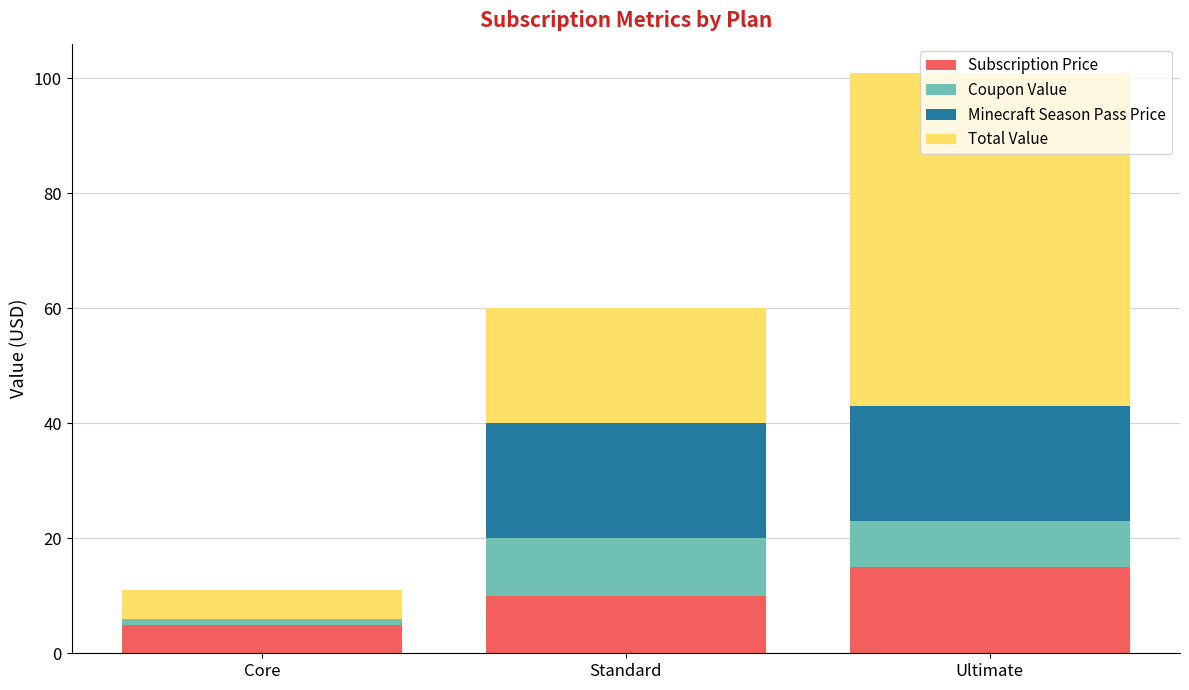

At which category is the sum across all series the highest?

Ultimate